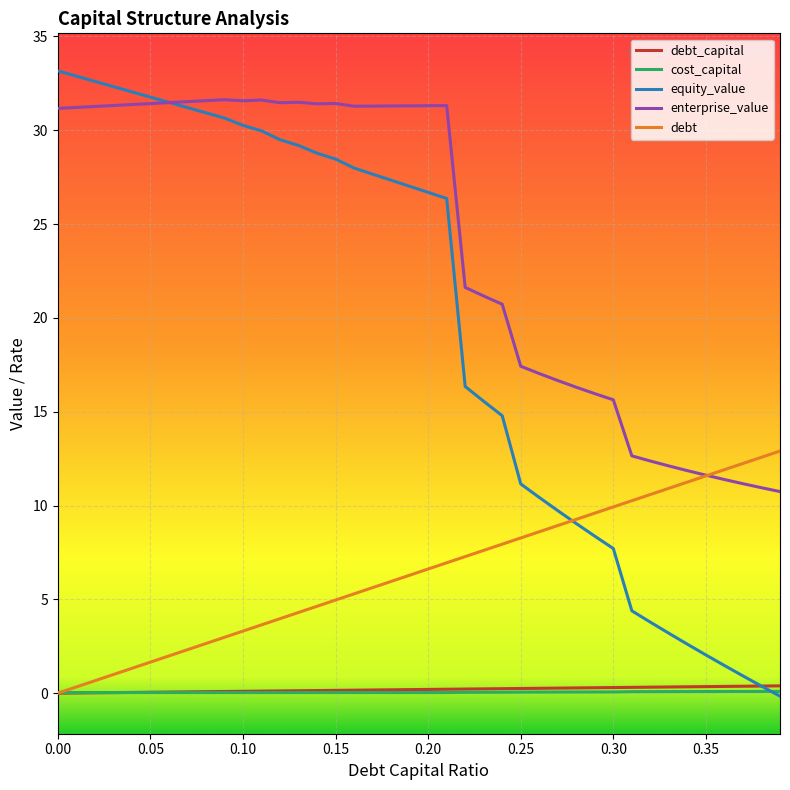

Which series has the widest spread of values?

equity_value